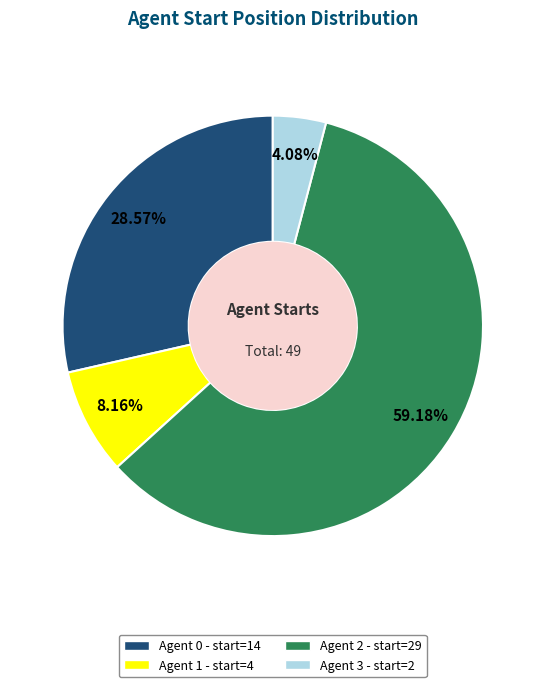

To the nearest percent, what percentage of the pie is Agent 0?

29%